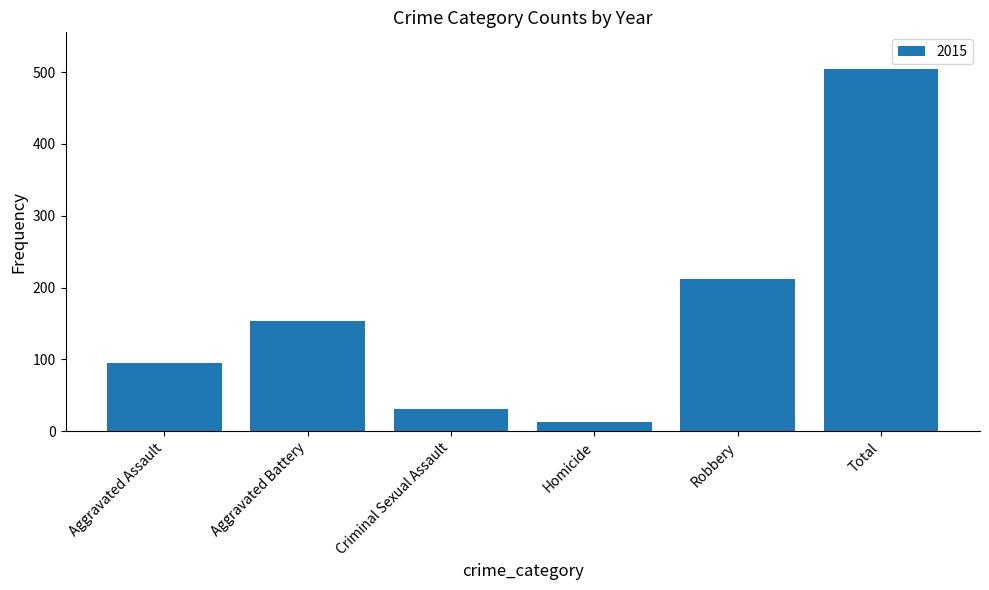

How many data points are less than 154?

3